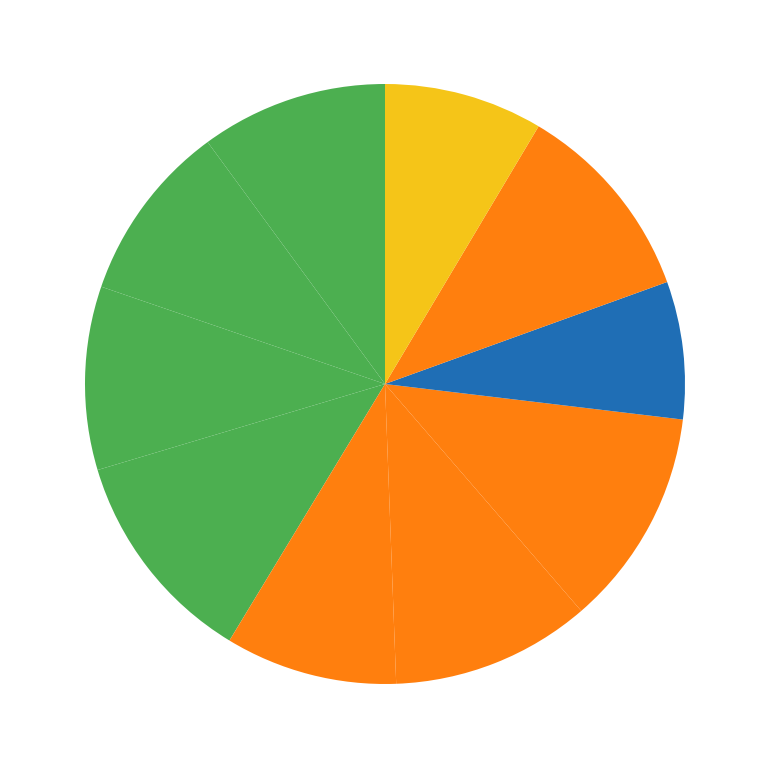

Rank the categories by value from lowest to highest.

Fold 8, Fold 10, Fold 5, Fold 2, Fold 3, Fold 1, Fold 6, Fold 9, Fold 4, Fold 7